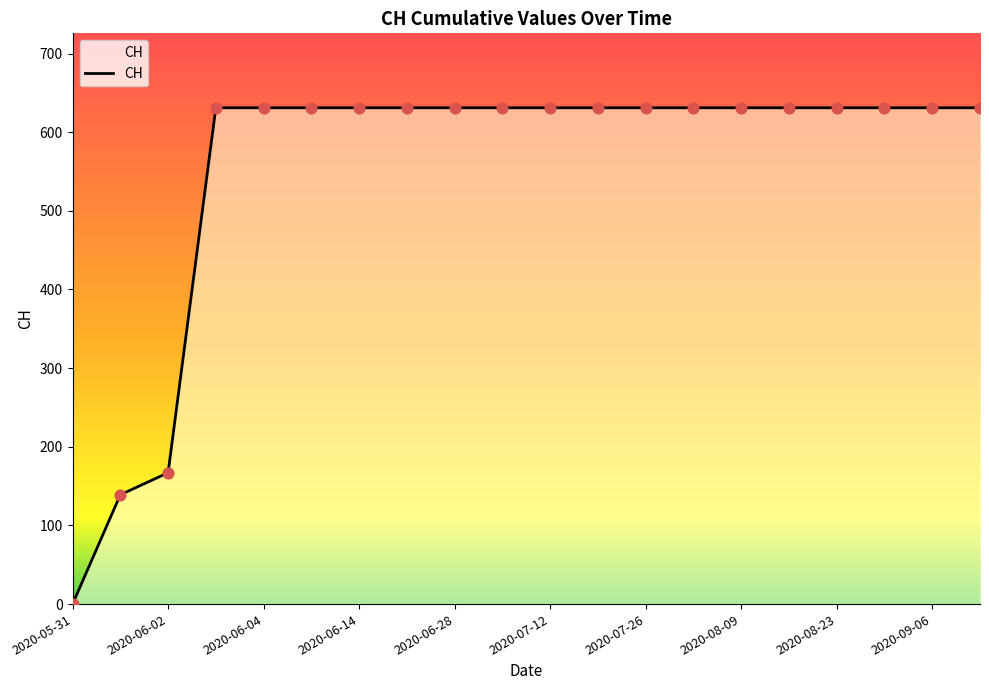

What is the maximum value shown in the chart?

631